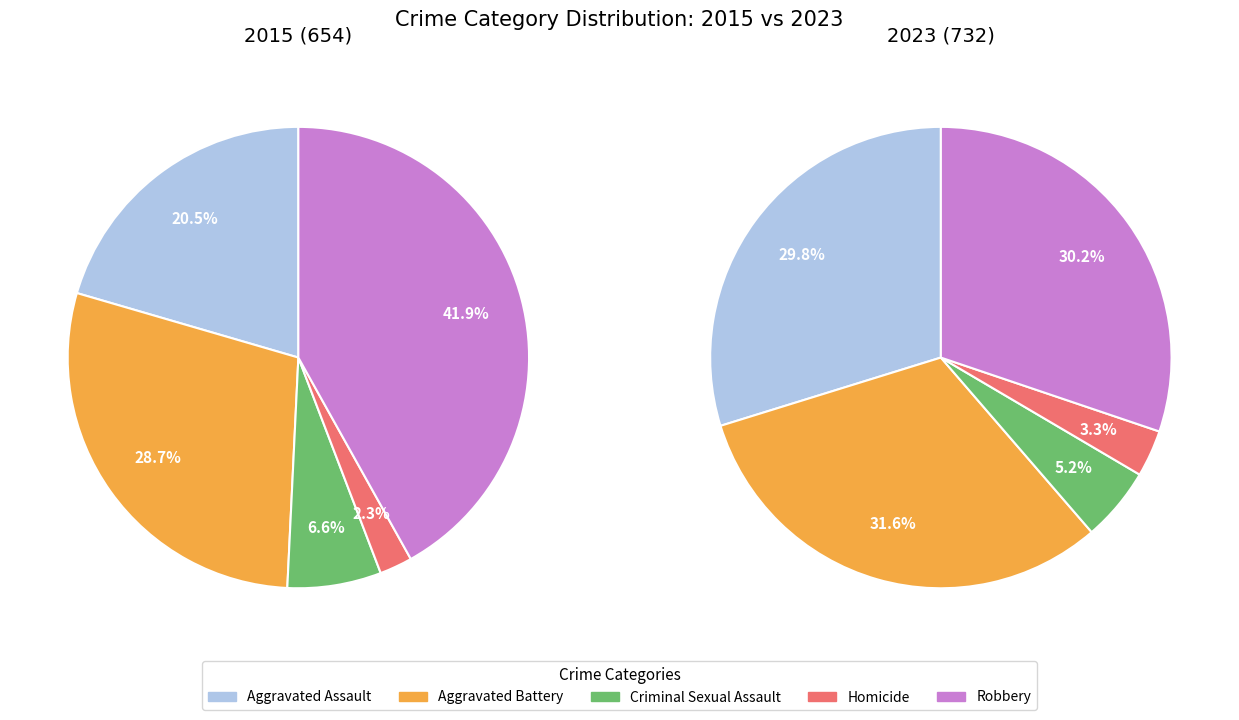

To the nearest percent, what portion does 4 represent?

30%